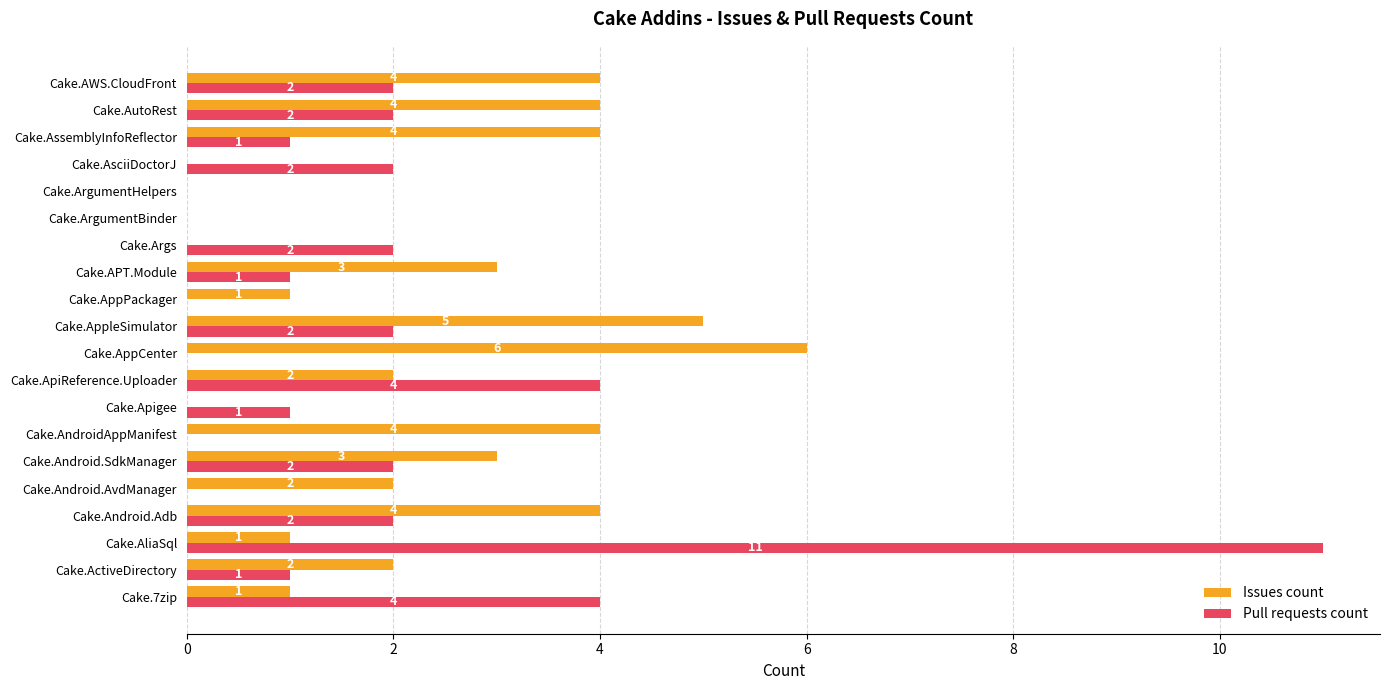

What is the sum of all Pull requests count values?

37